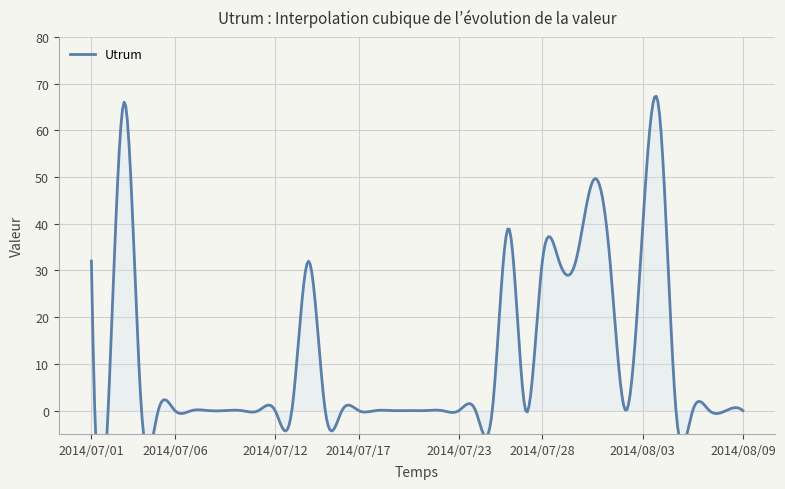

Where is the data nearest to the value 33?

2014/07/01